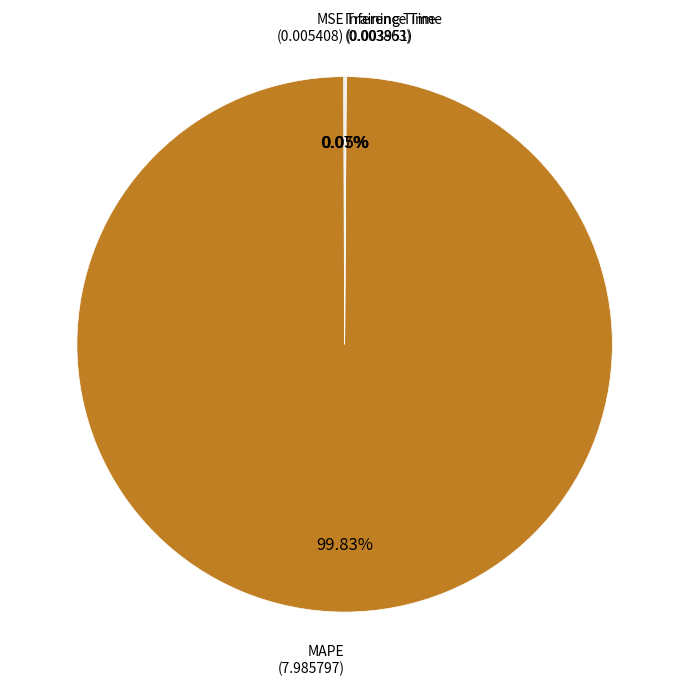

Does any single category account for the majority?

Yes